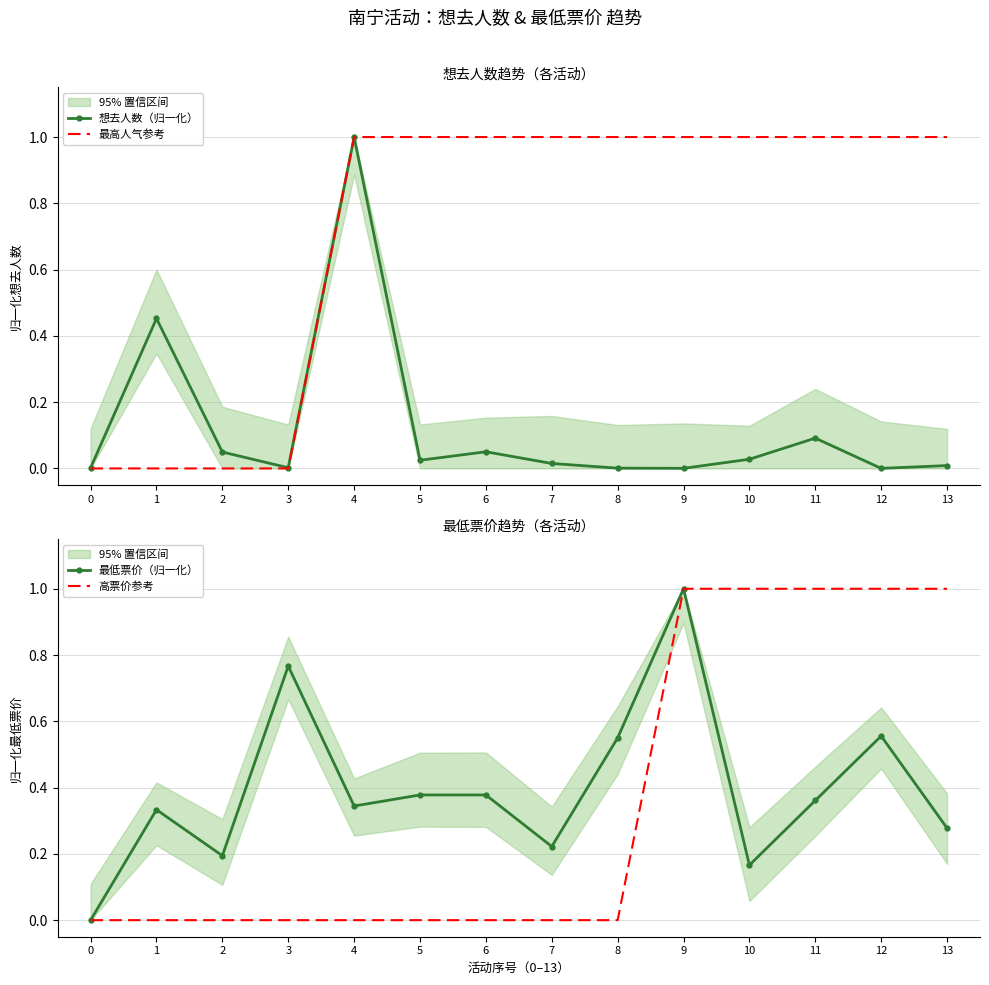

What is the difference between the 最低票价（归一化） values at 5 and 8?

0.2